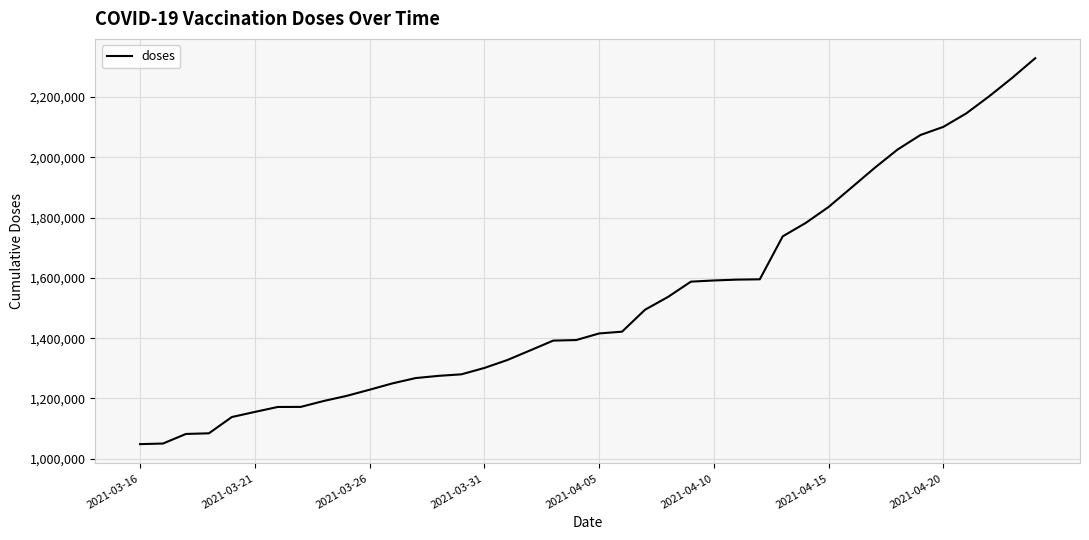

What is the greatest value displayed?

2328997